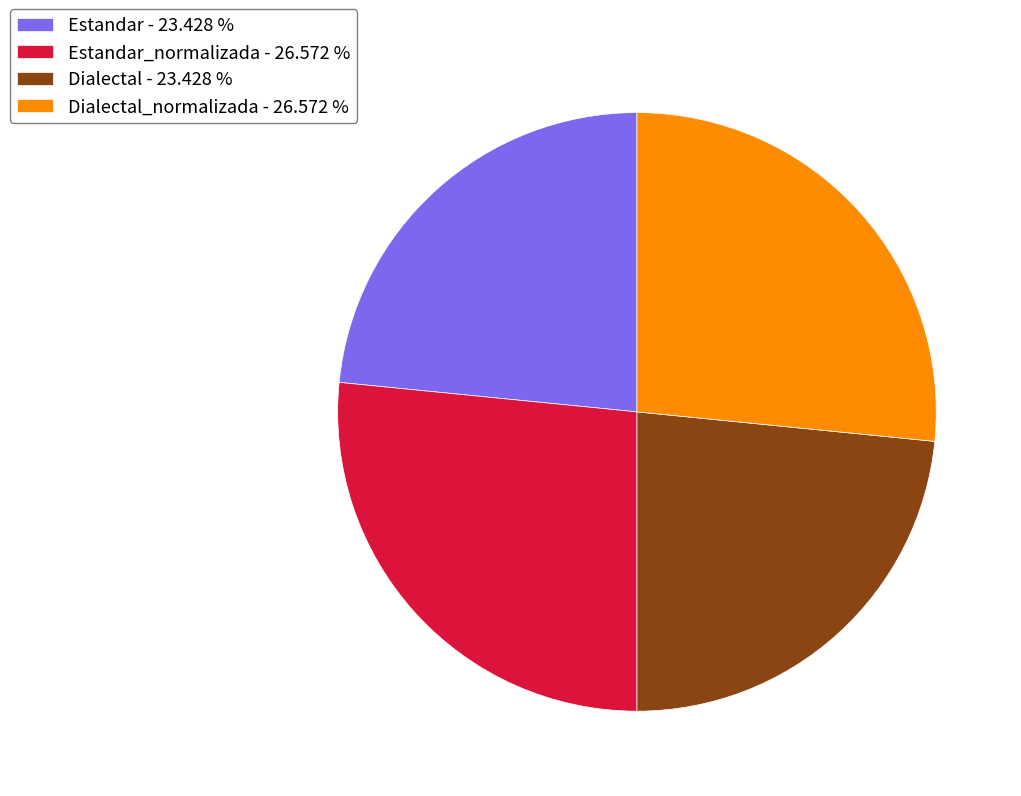

Approximately how many times larger is the value at Estandar_normalizada - 26.572 % compared to Estandar - 23.428 %?

1.1